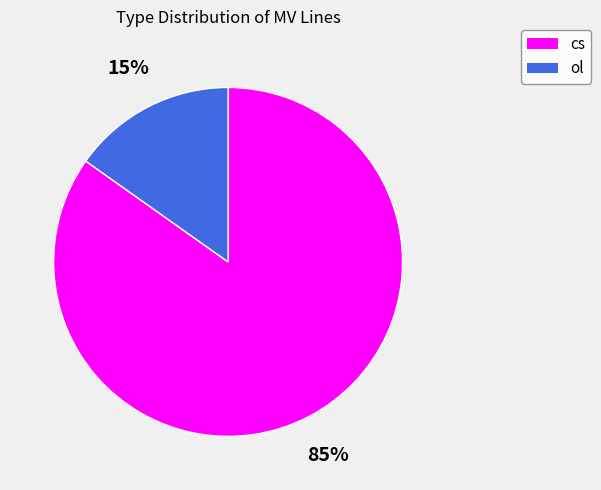

To the nearest percent, what is the combined percentage of cs and ol?

100%